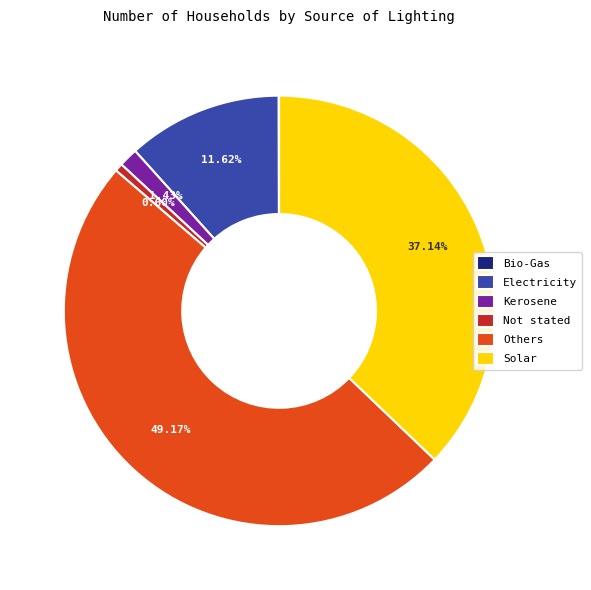

To the nearest percent, what is the difference between the largest and smallest slice percentages?

49%